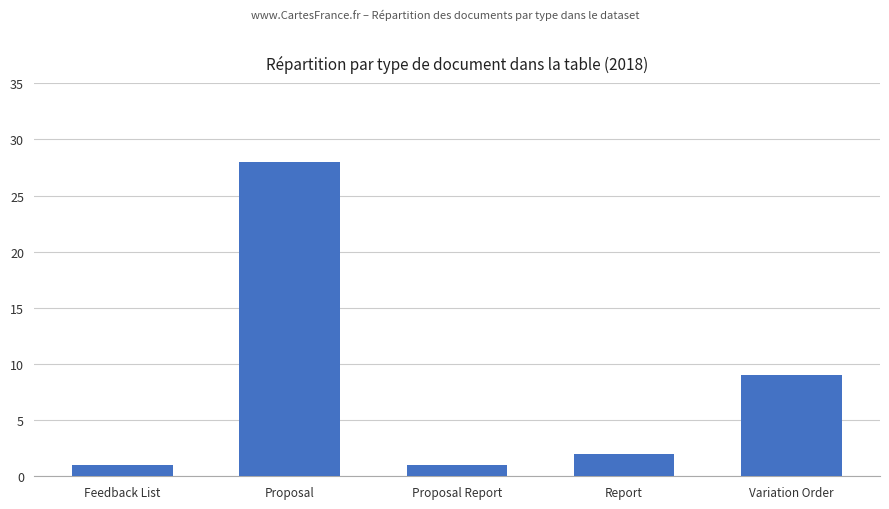

What is the smallest value displayed?

1